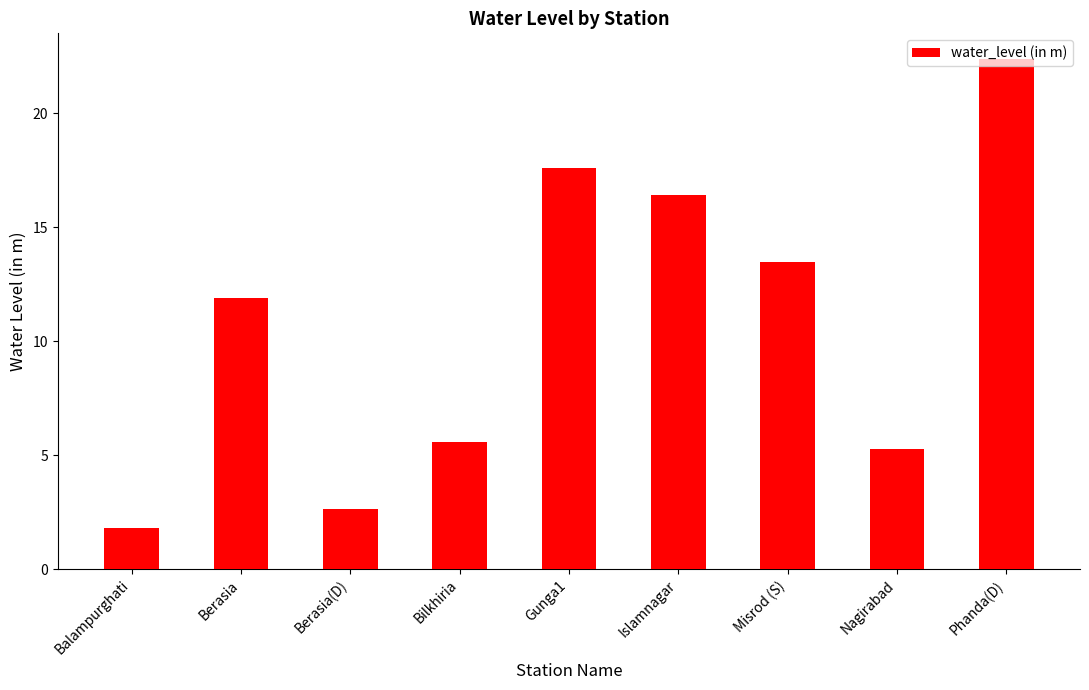

What position from the left is Gunga1?

5